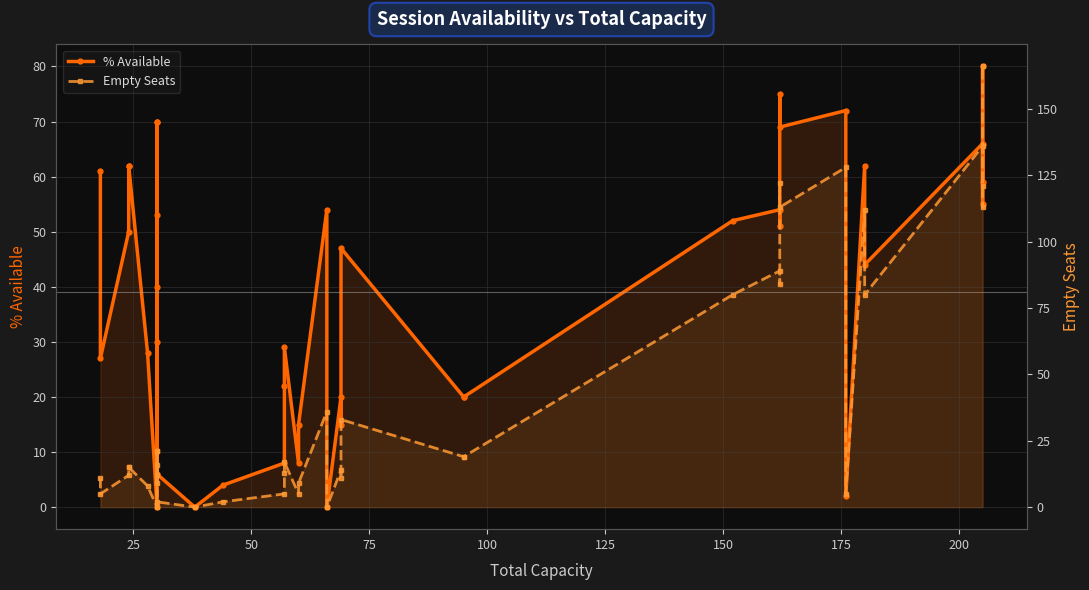

How many lines are shown in the chart?

2